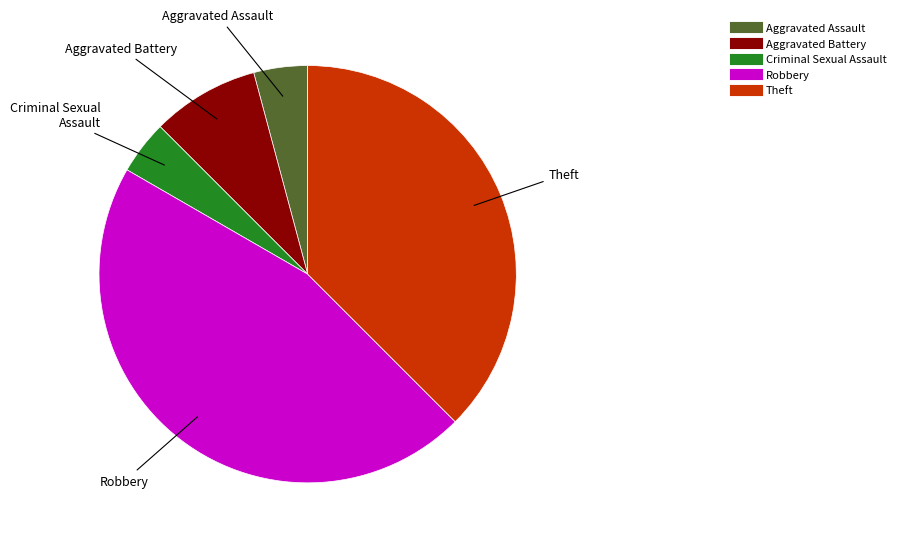

Which category has the biggest portion of the pie?

Robbery